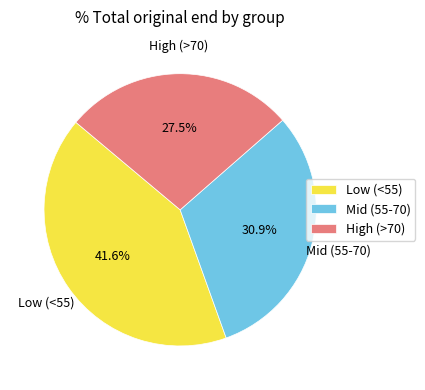

Between Mid (55-70) and Low (<55), which is larger?

Low (<55)